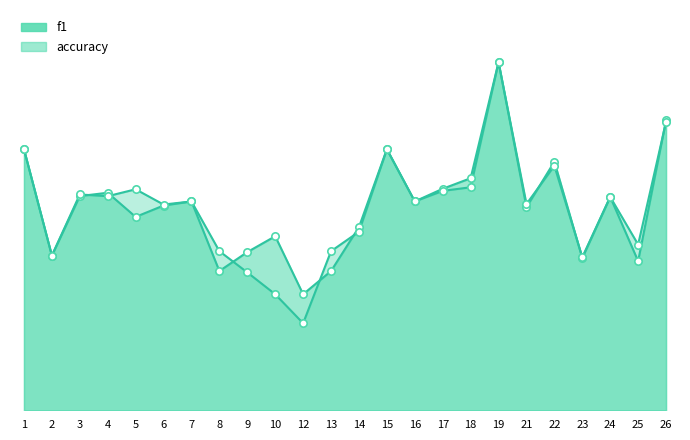

Which series has the largest total across all categories?

accuracy